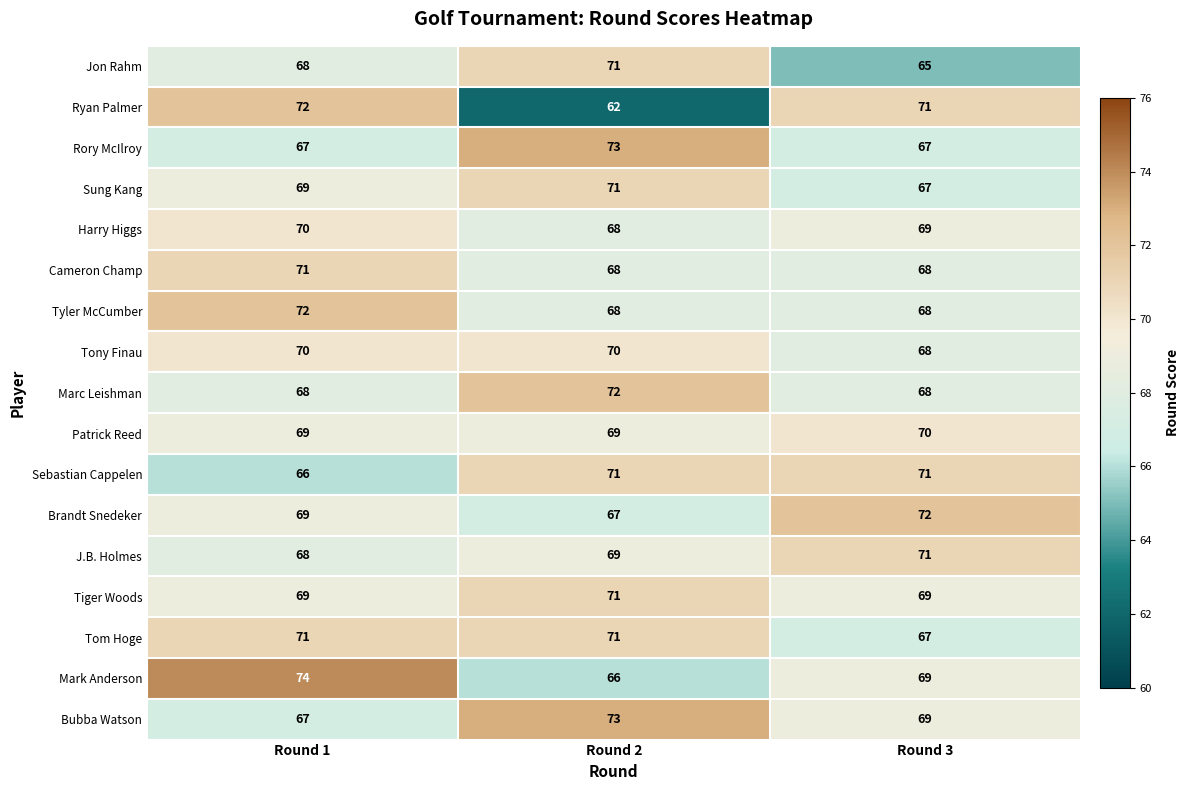

Is it true that Tony Finau equals 70 at Round 2?

True